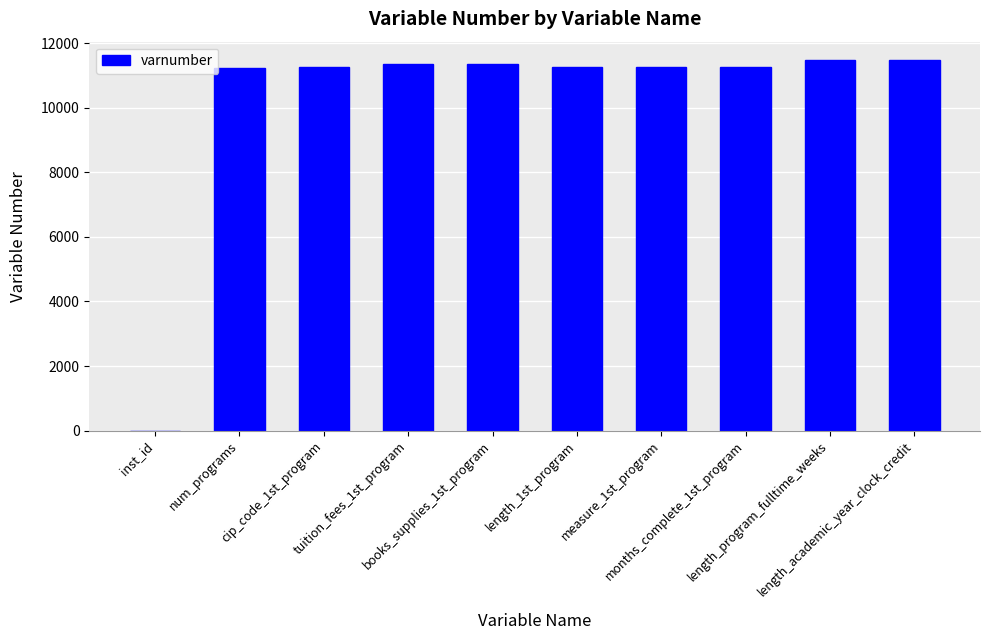

What is the sum of all values?

101973